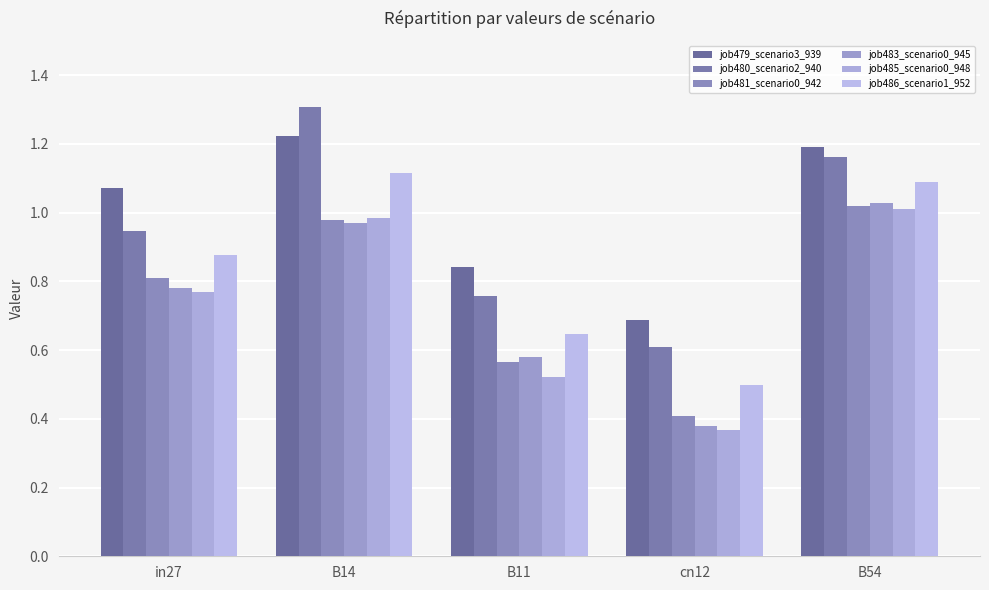

List the labels in order of job485_scenario0_948 value, largest first.

B54, B14, in27, B11, cn12